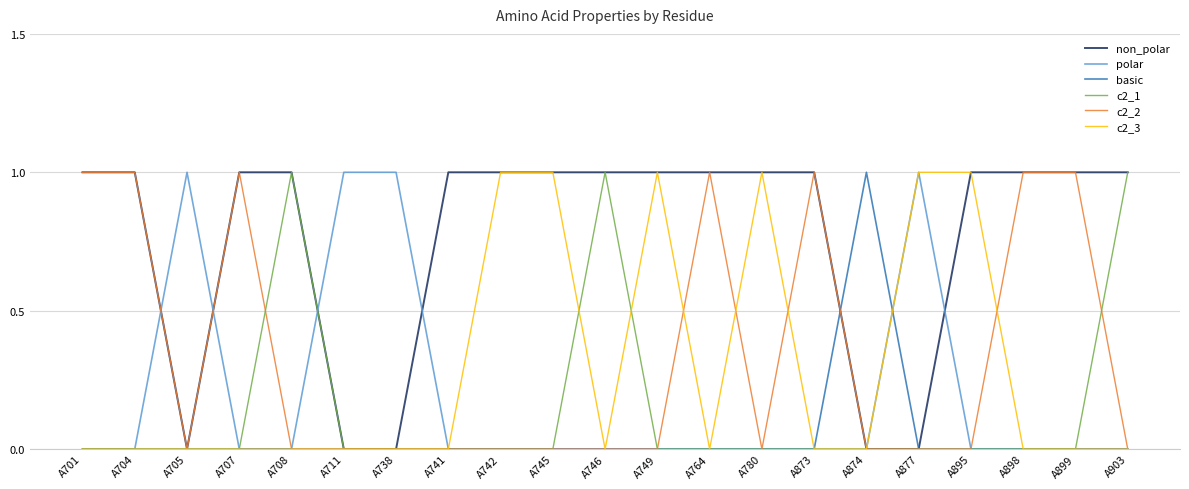

What is the difference between the second highest and second lowest values in the non_polar series?

1